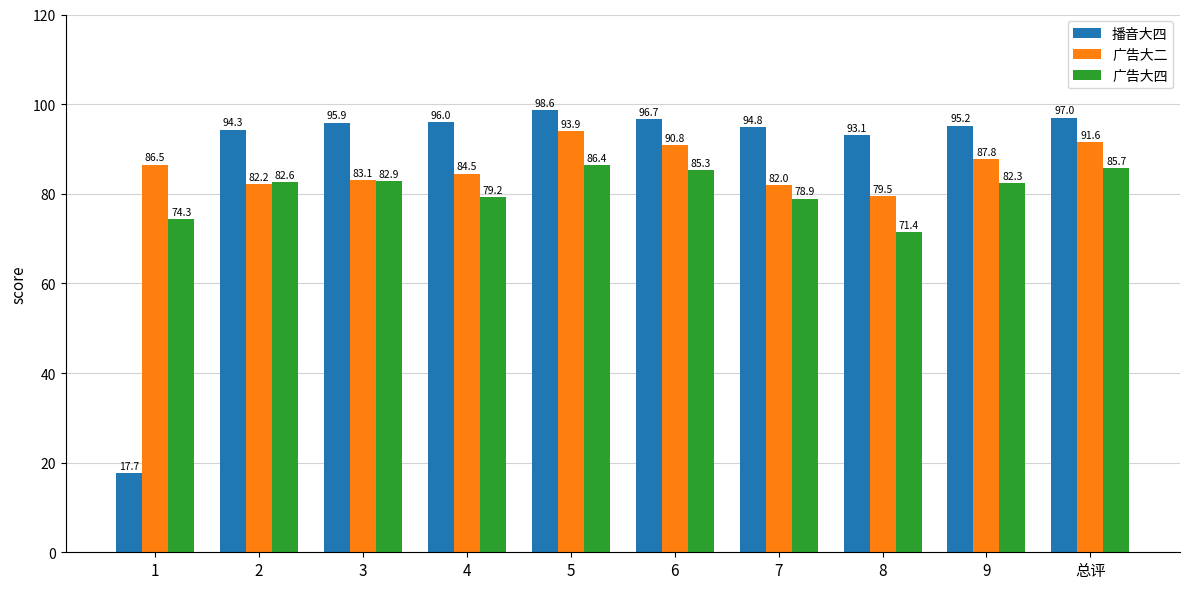

Which series changed the most between 1 and 6?

播音大四